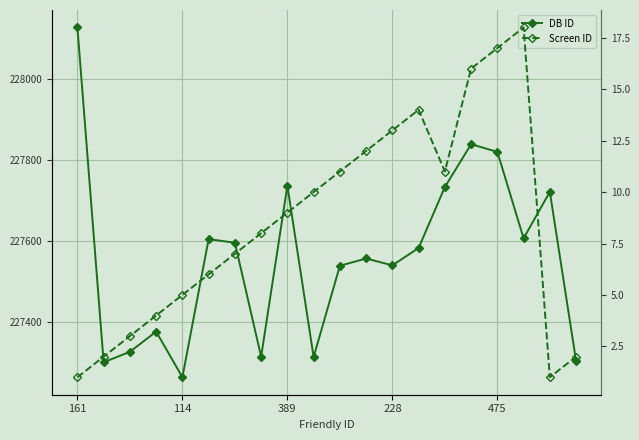

Is the value of DB ID at 14 greater than the value of Screen ID at 7?

Yes